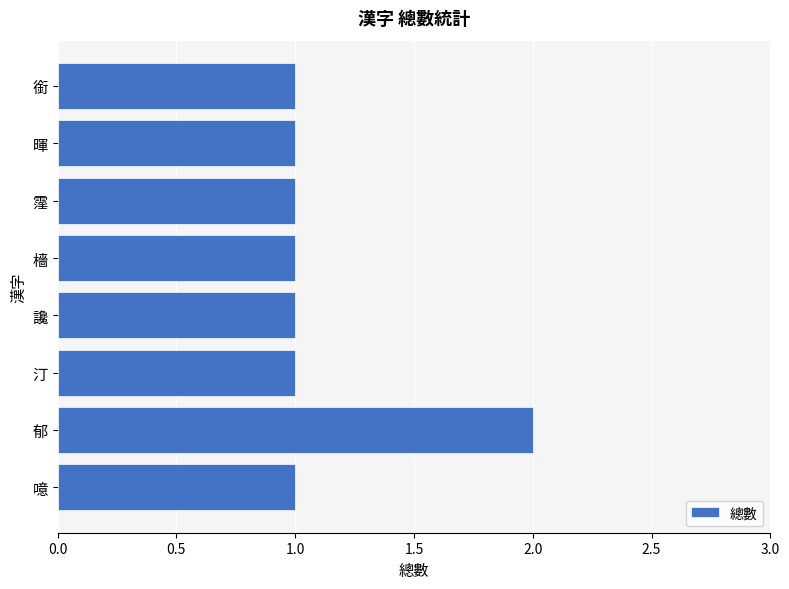

True or false: the data shows 1 at 郁.

False